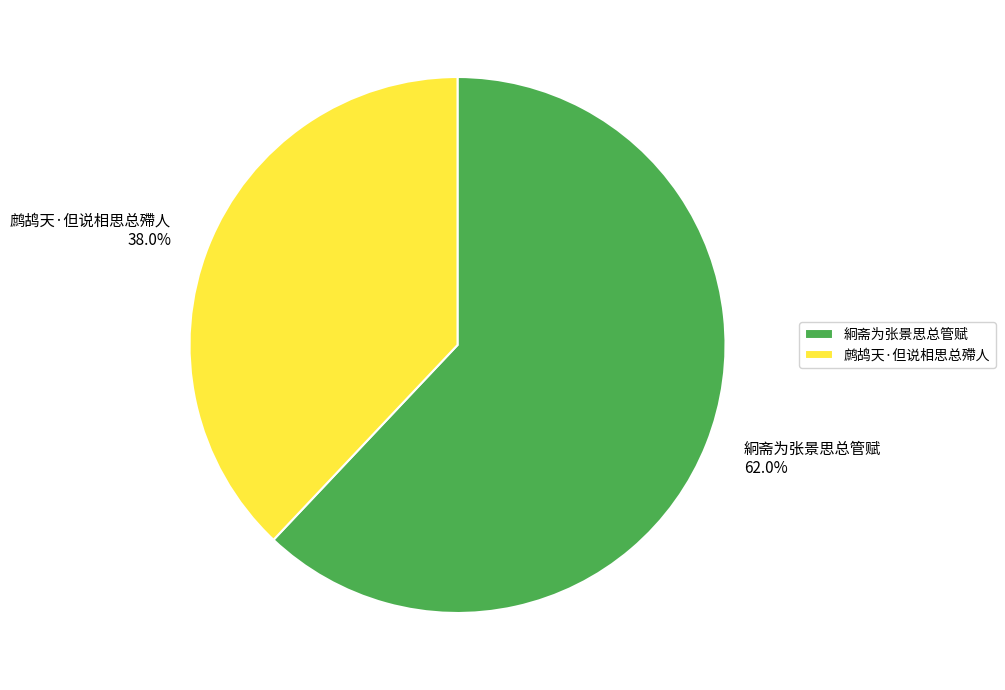

To the nearest percent, what portion does 絅斋为张景思总管赋 represent?

62%